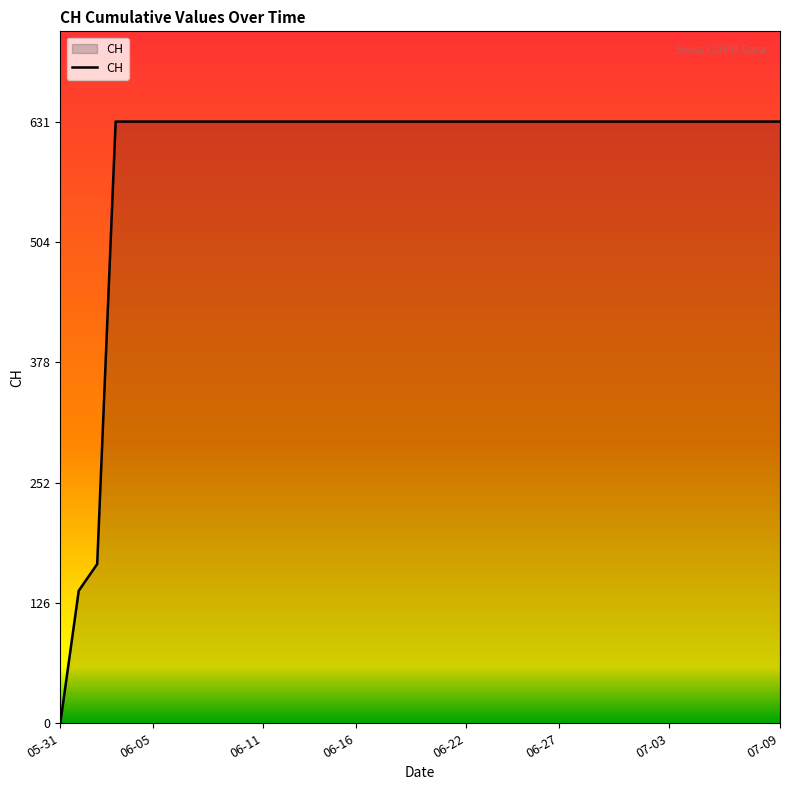

What is the greatest value displayed?

631